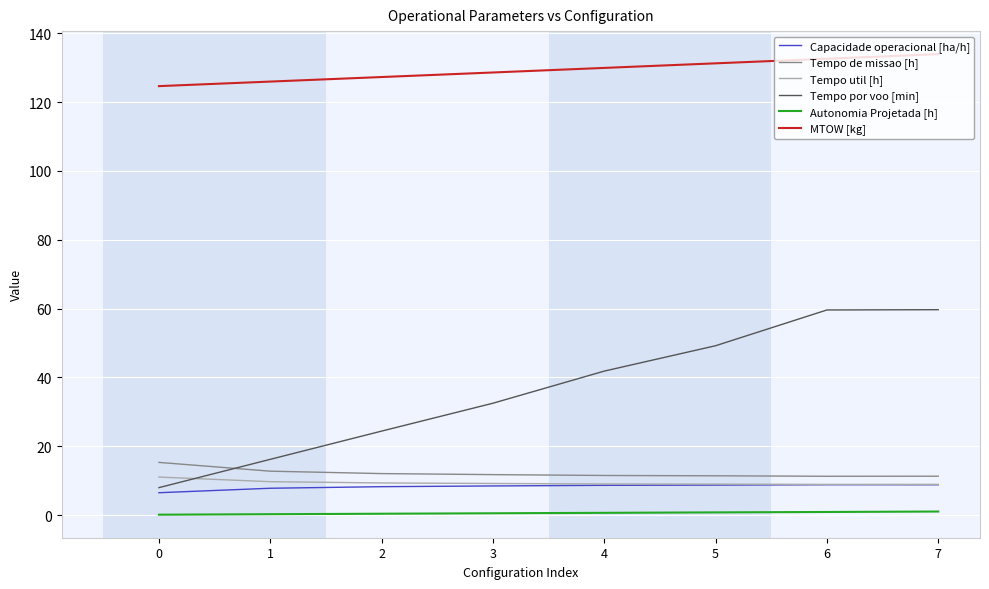

Count the number of data series in this chart.

6